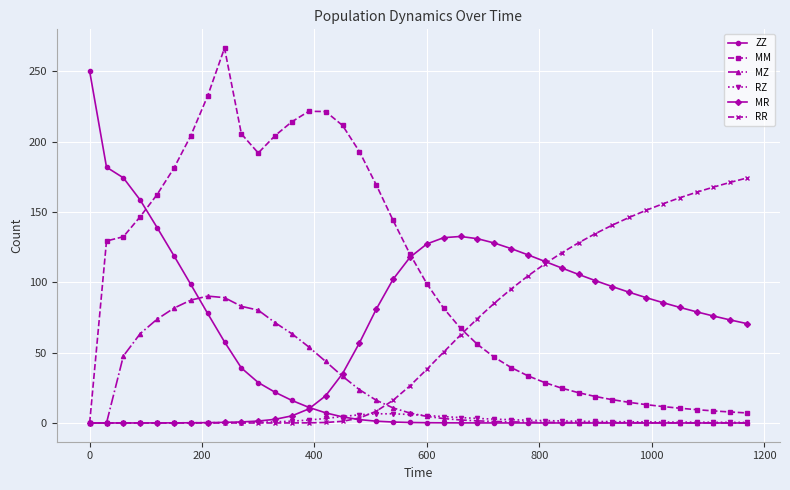

How many categories are shown in the chart?

40